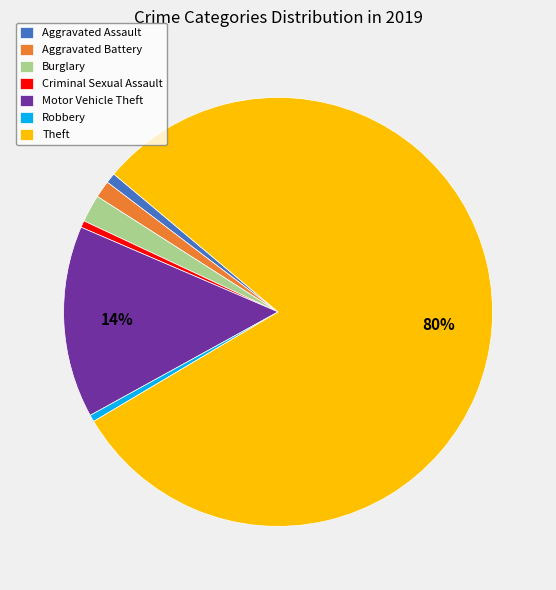

How many segments does this pie chart have?

7